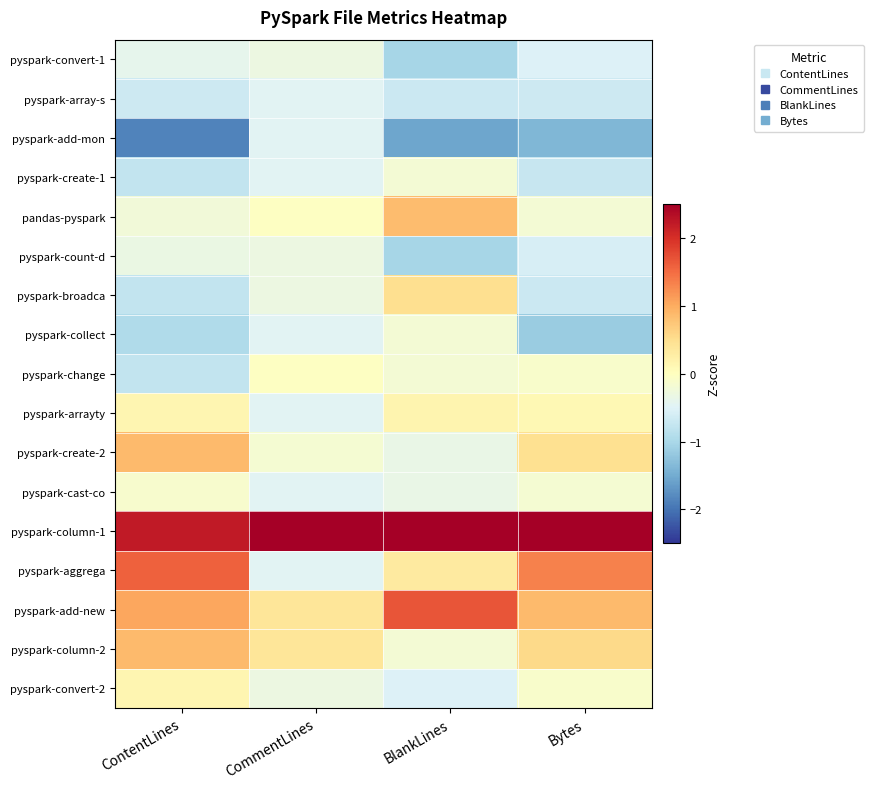

Which series changed the most between ContentLines and CommentLines?

pyspark-aggrega